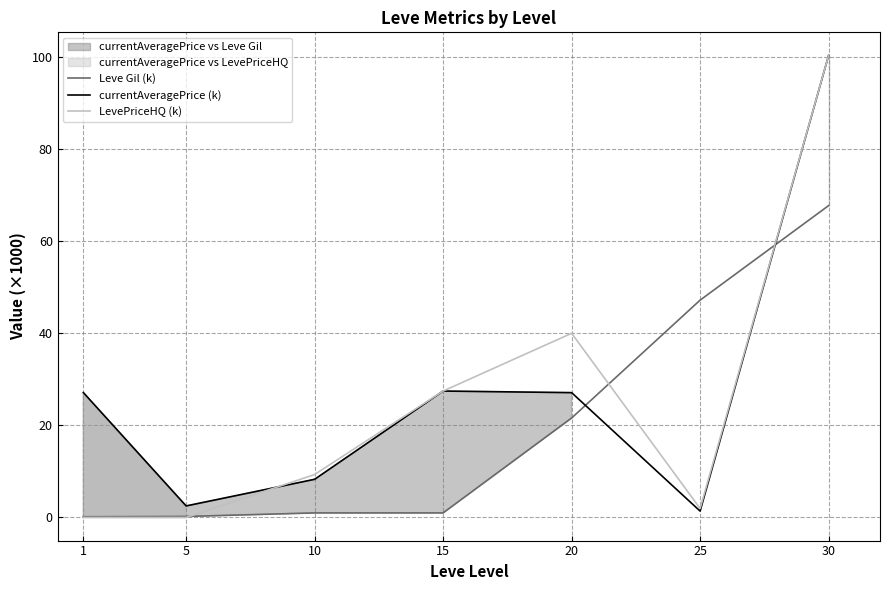

What is the value of the Leve Gil (k) point at the 2nd from the left?

0.2